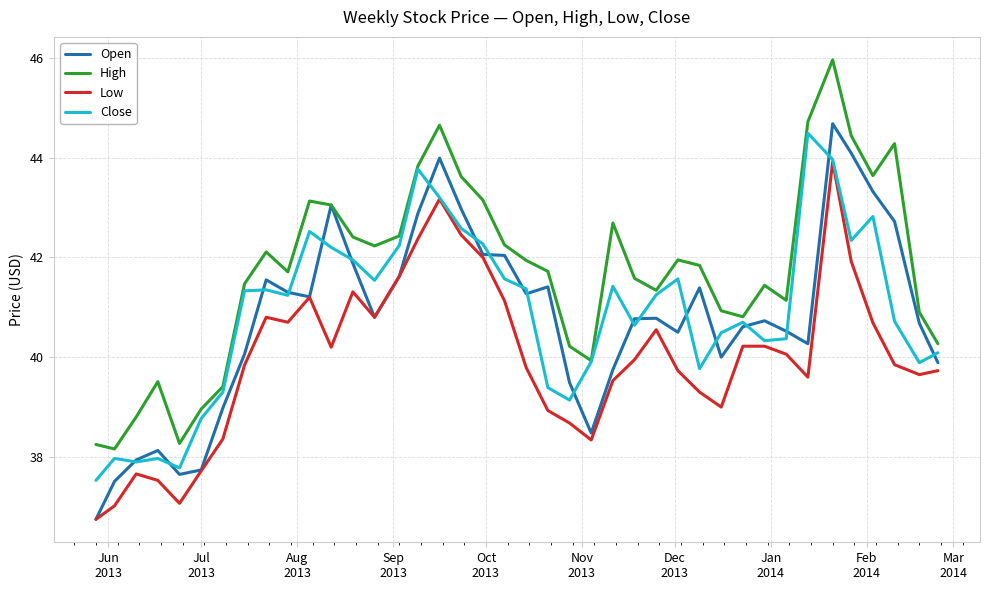

What is the minimum value shown in the chart?

36.8